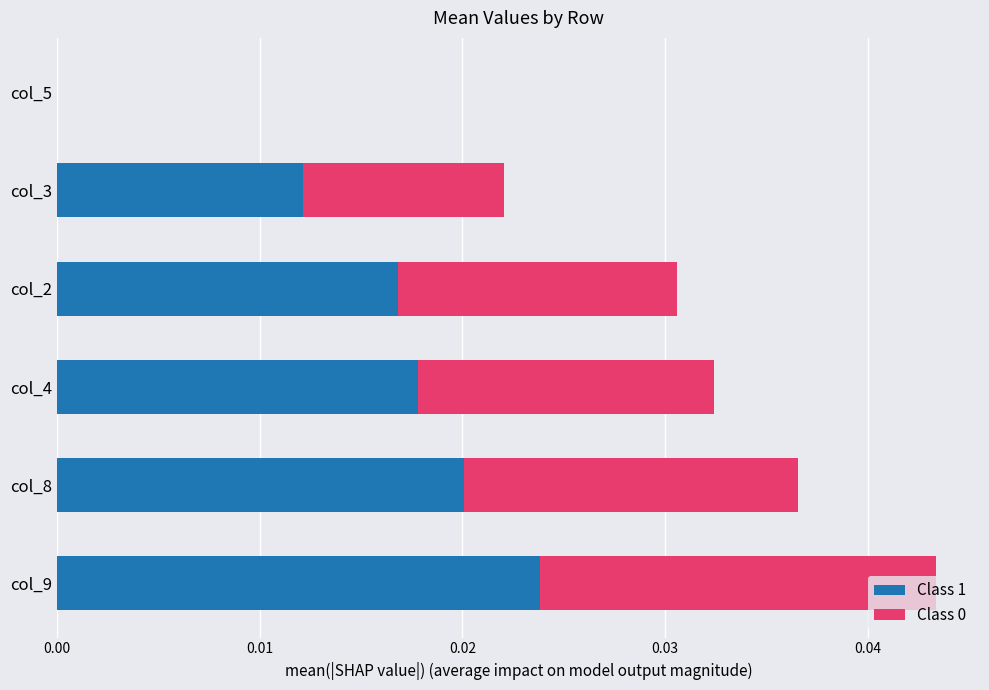

The Class 1 series shows 0.0 at col_2. True or false?

True